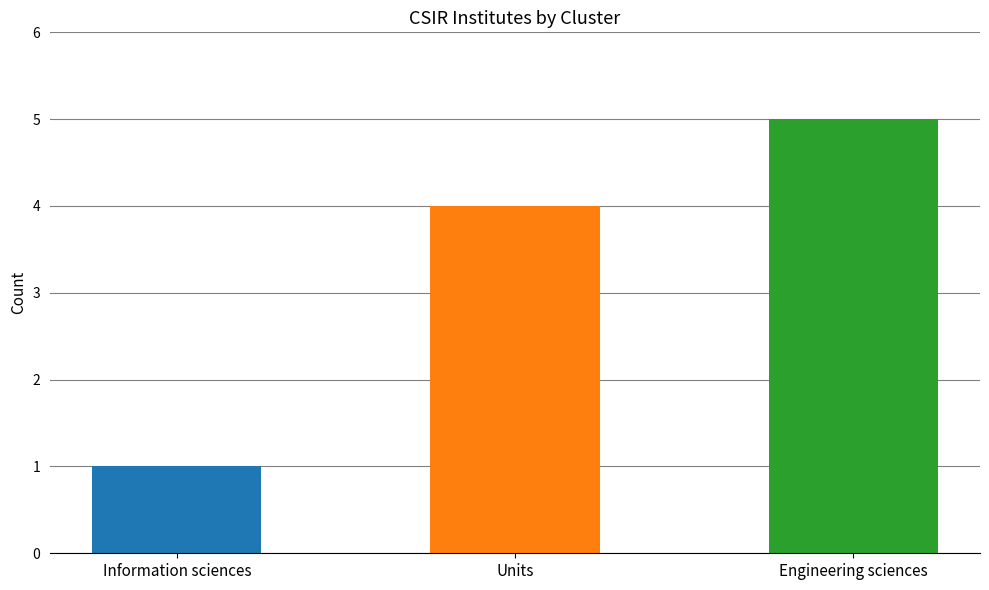

Reading right to left, what are all the values shown in this chart?

5	4	1